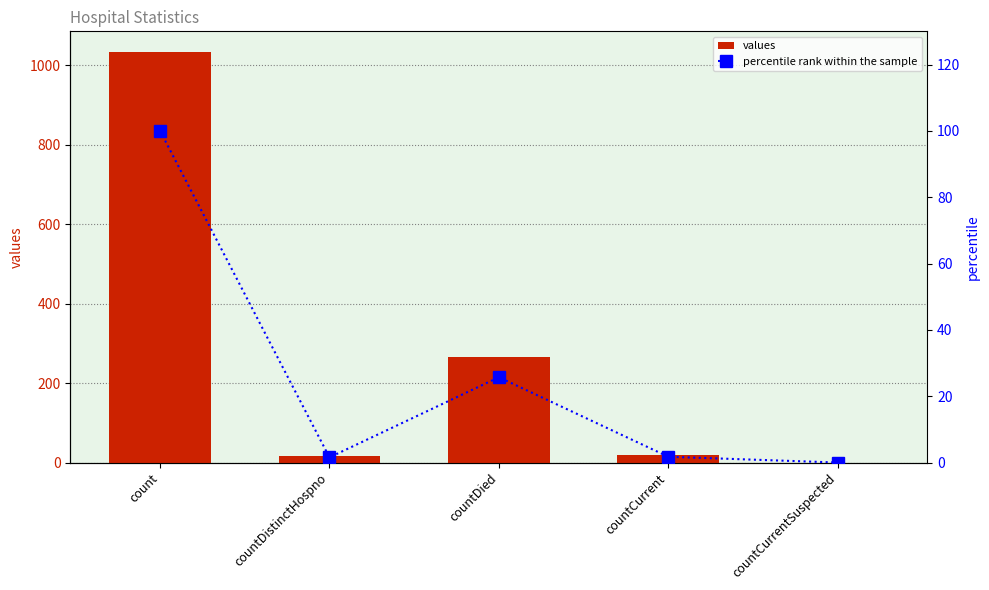

What is the difference between the values values at countCurrentSuspected and count?

1034